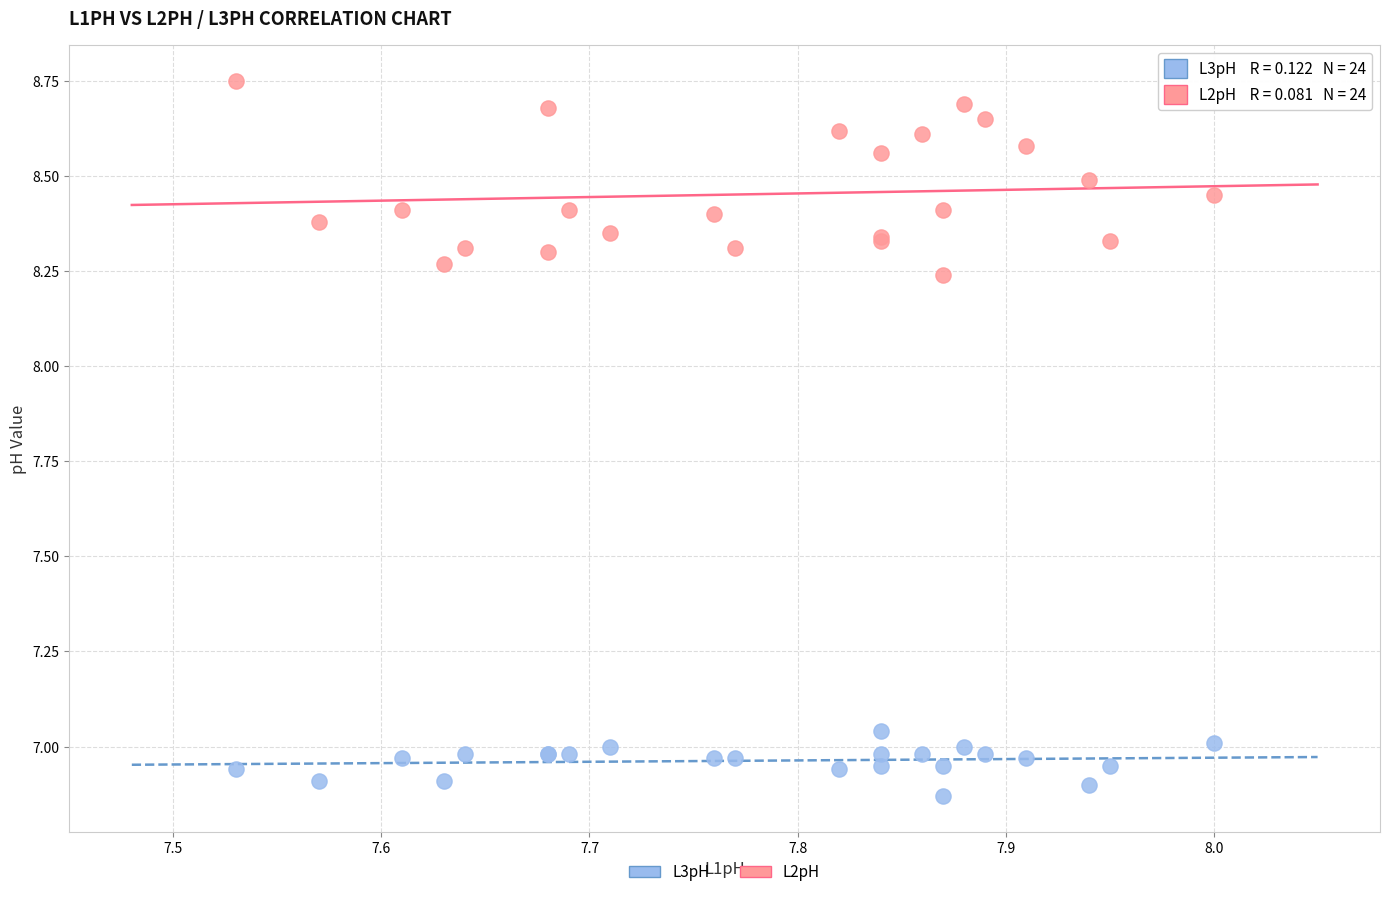

What is the X range (max minus min) for the scatter plot?

0.5